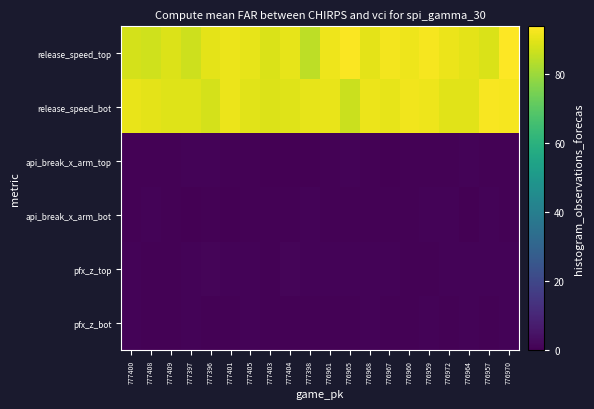

Rank the series at 777400 from lowest to highest value.

api_break_x_arm_bot, api_break_x_arm_top, pfx_z_bot, pfx_z_top, release_speed_top, release_speed_bot